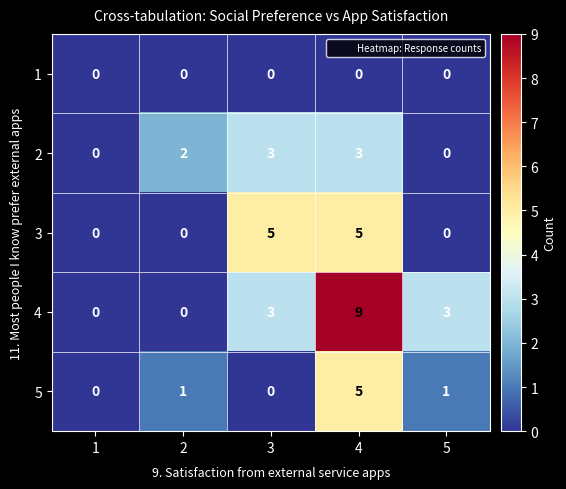

Reading right to left, list all the values displayed in this chart.

1: 0	0	0	0	0
2: 0	3	3	2	0
3: 0	5	5	0	0
4: 3	9	3	0	0
5: 1	5	0	1	0